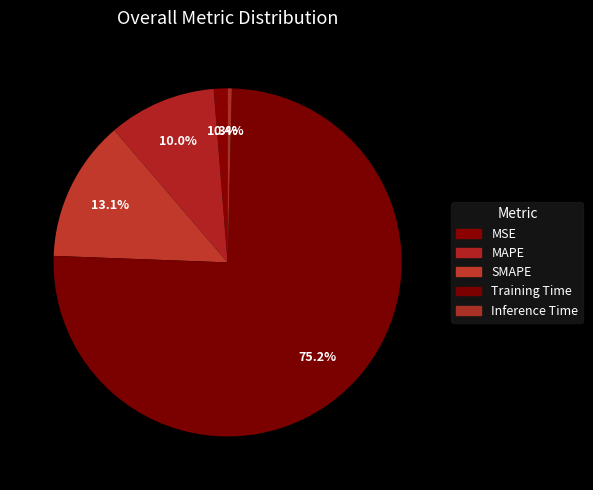

To the nearest percent, what is the difference between the largest and smallest slice percentages?

75%